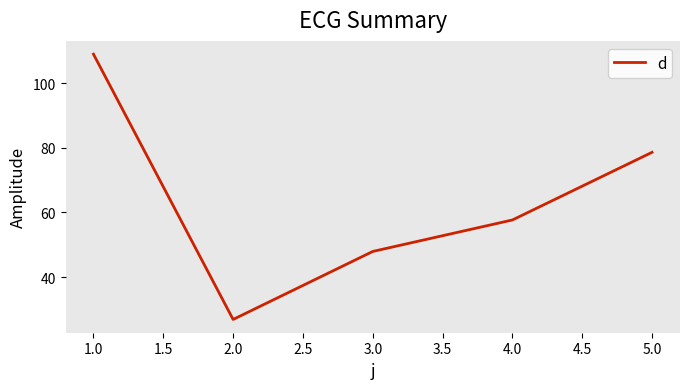

At which label does the data first exceed 57?

1.0